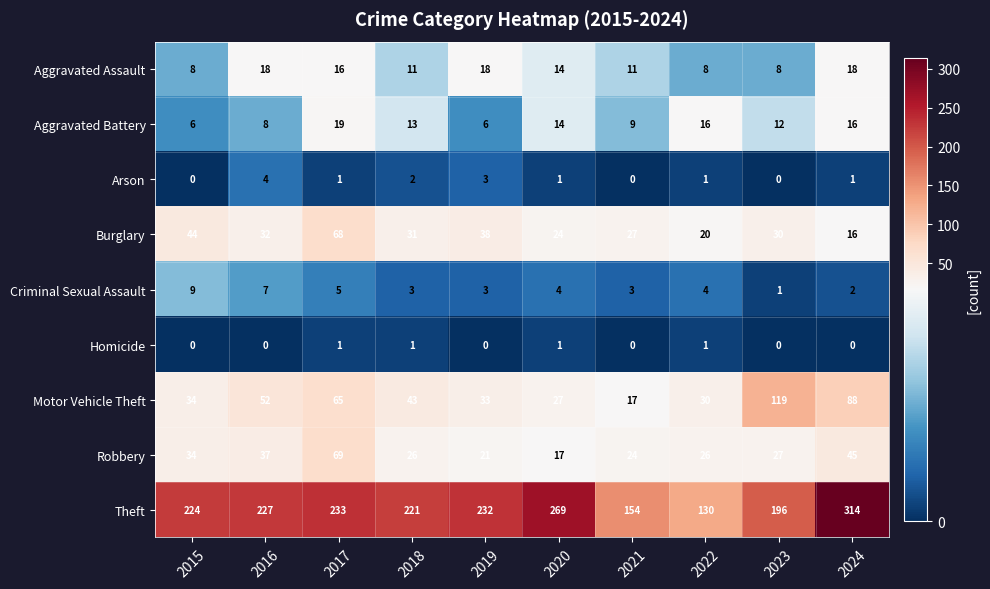

Which series changed the most between 2019 and 2023?

Motor Vehicle Theft